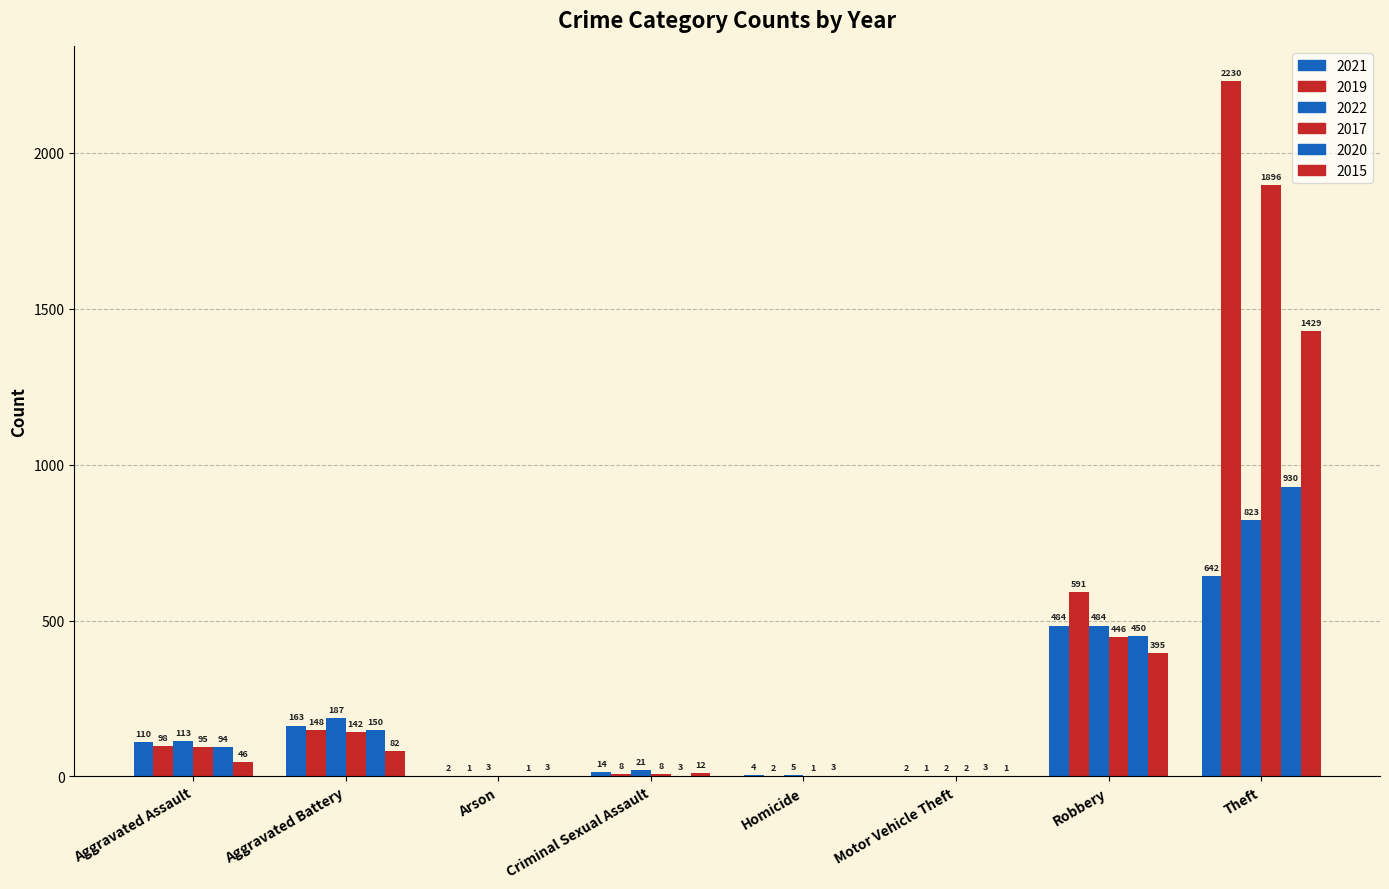

Which series has the widest spread of values?

2019